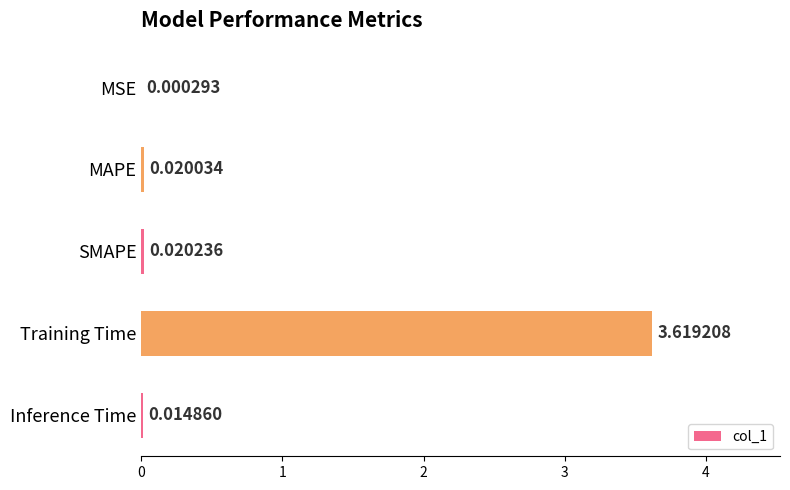

Where is the data nearest to the value 1?

SMAPE